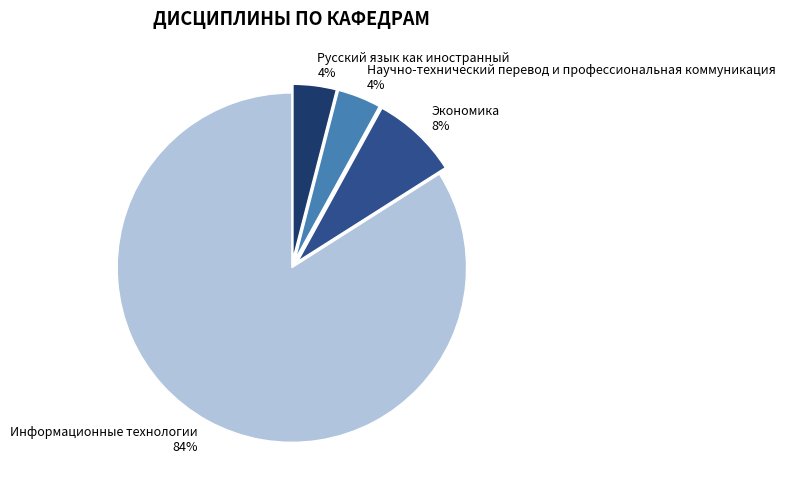

To the nearest percent, what is the average slice percentage?

25%